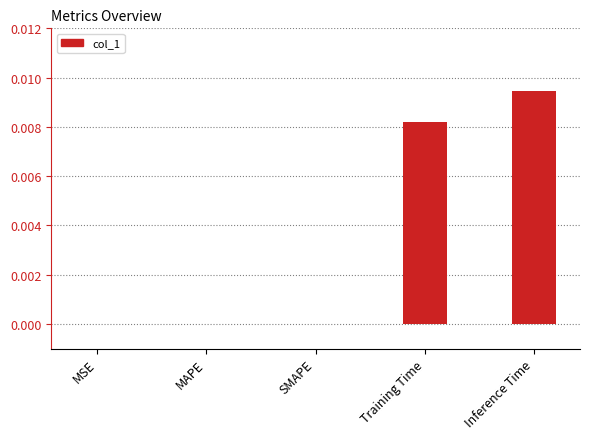

The chart shows a value of 0.0 at Training Time. True or false?

True